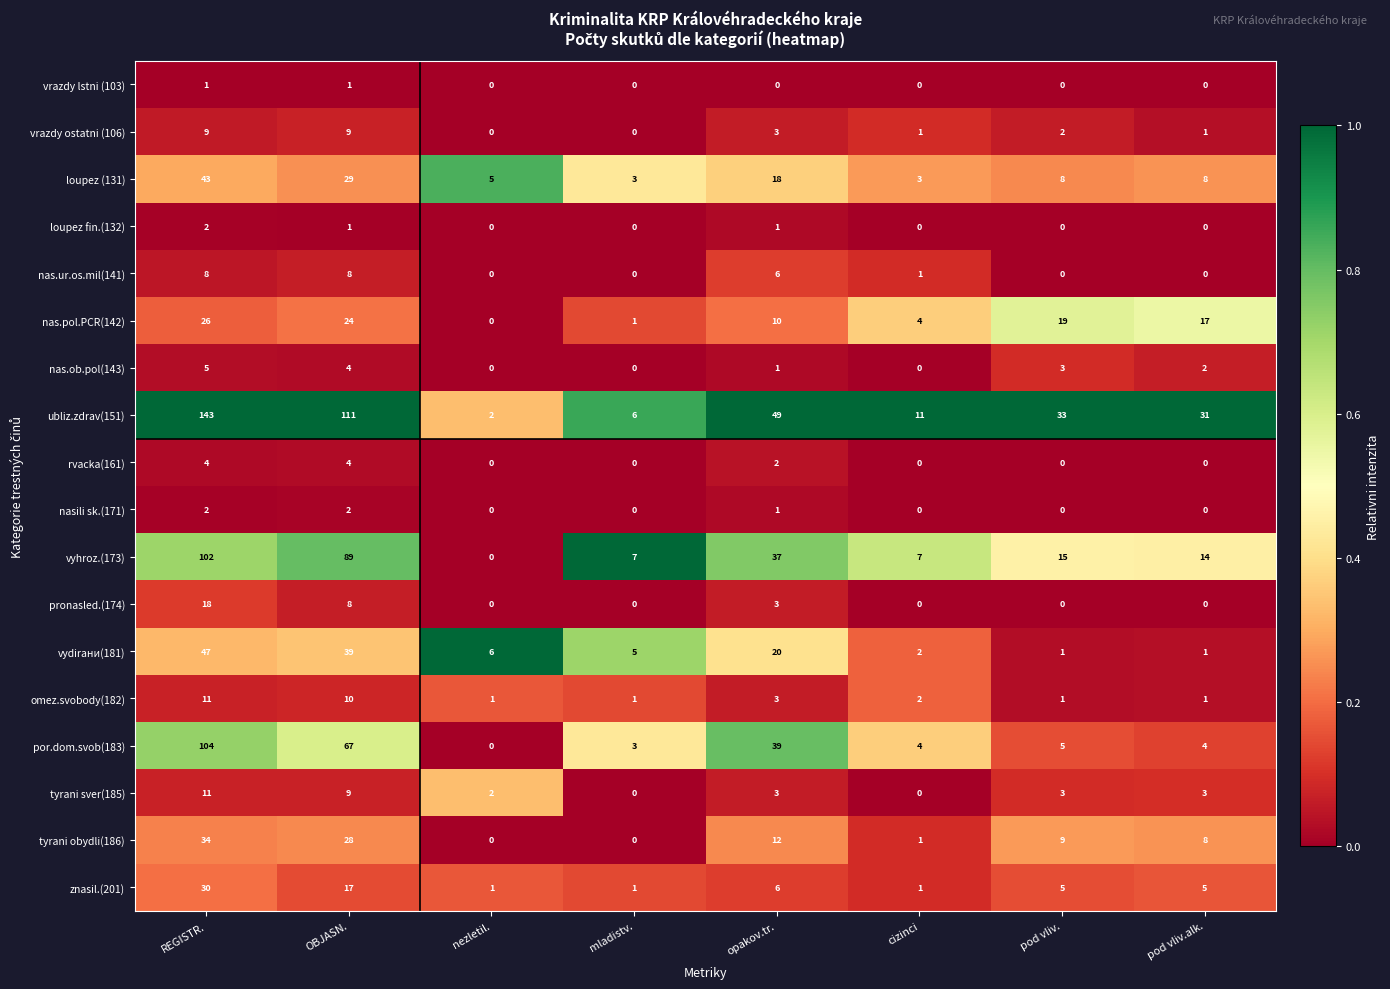

At which category is the sum across all series the highest?

REGISTR.